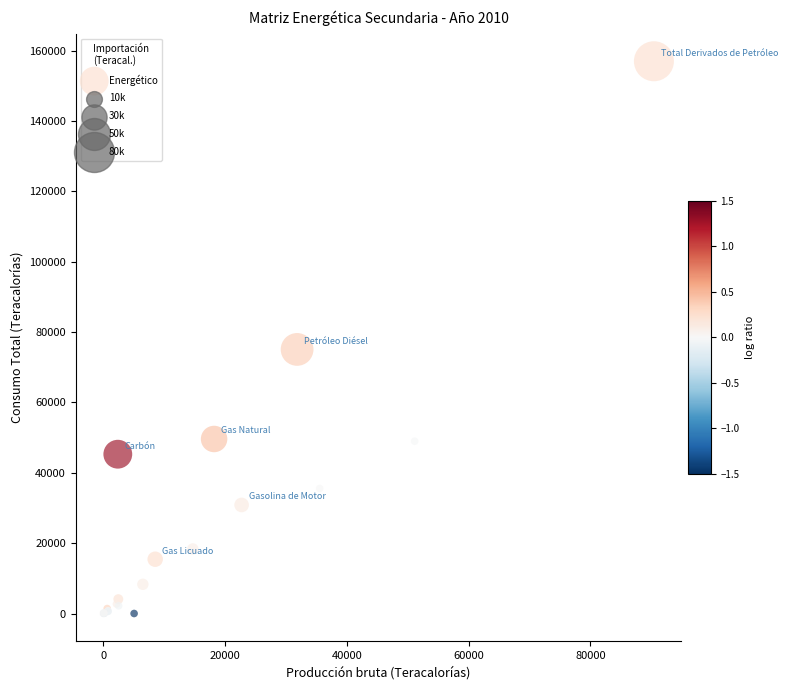

What Y value in the scatter plot is closest to 78489?

75066.6